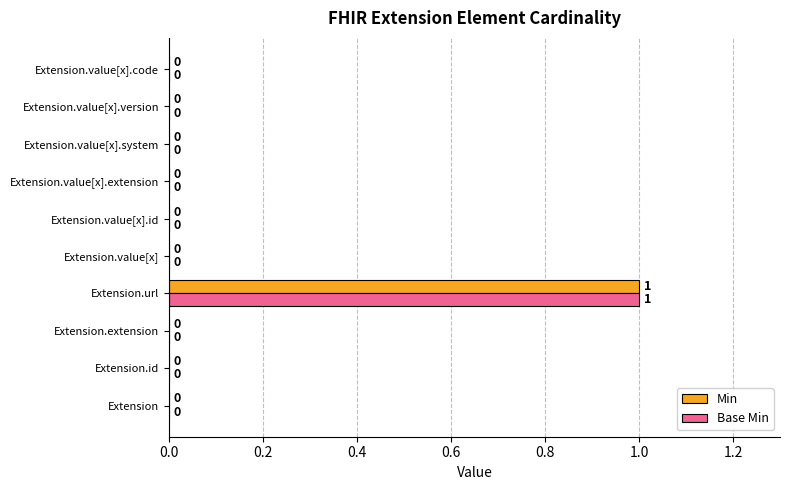

At which category is the sum across all series the highest?

Extension.url